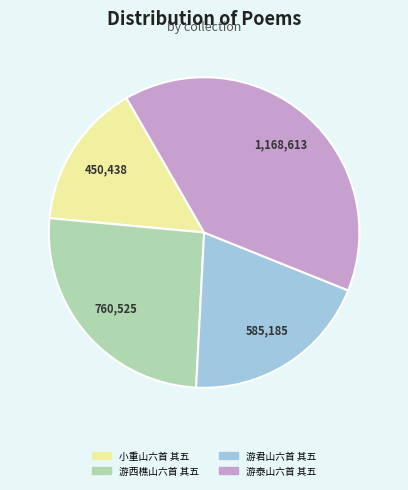

Approximately how many times larger is the value at 游泰山六首 其五 compared to 小重山六首 其五?

2.6